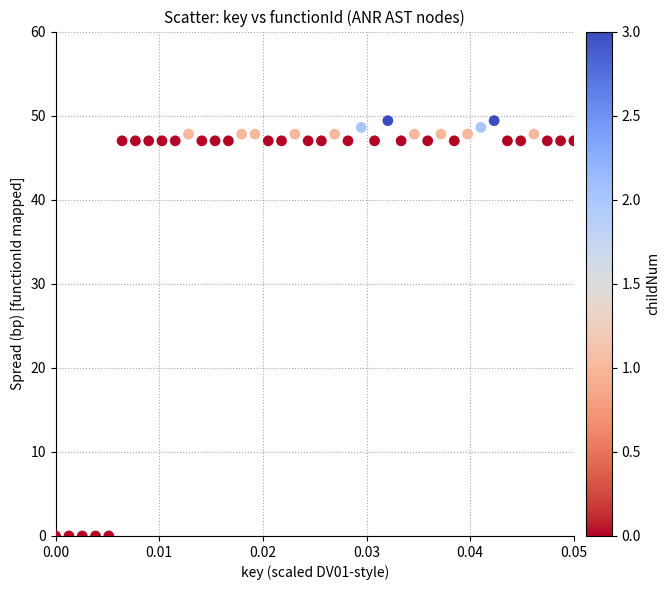

What is the range of Y values (max minus min)?

49.4